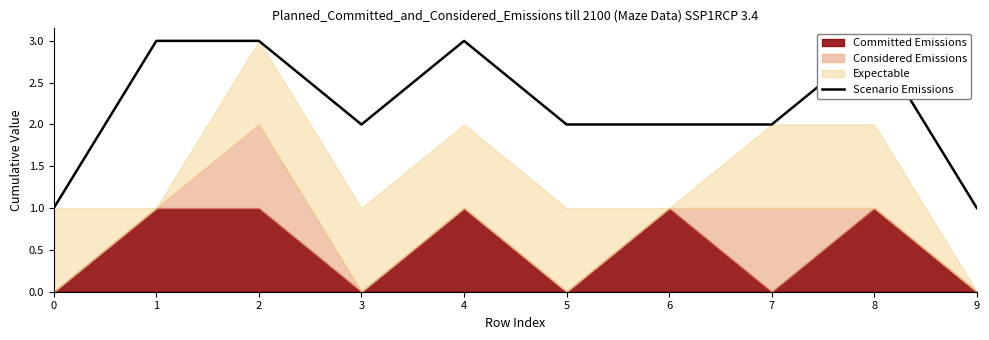

Reading right to left, transcribe all the data shown in this chart.

1	3	2	2	2	3	2	3	3	1